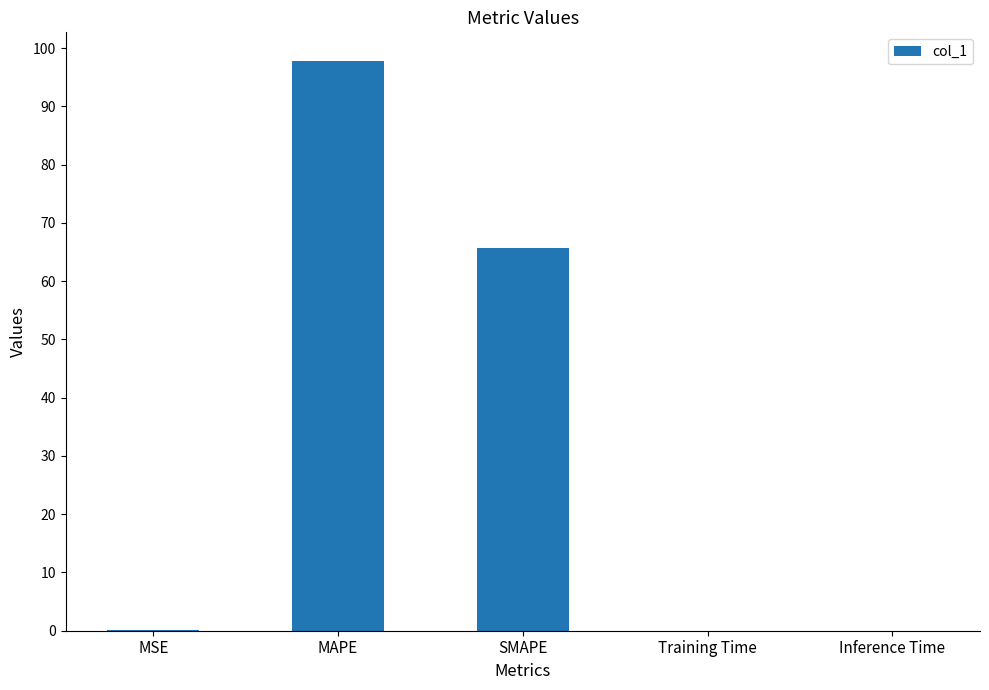

Which has a higher value, Inference Time or SMAPE?

SMAPE